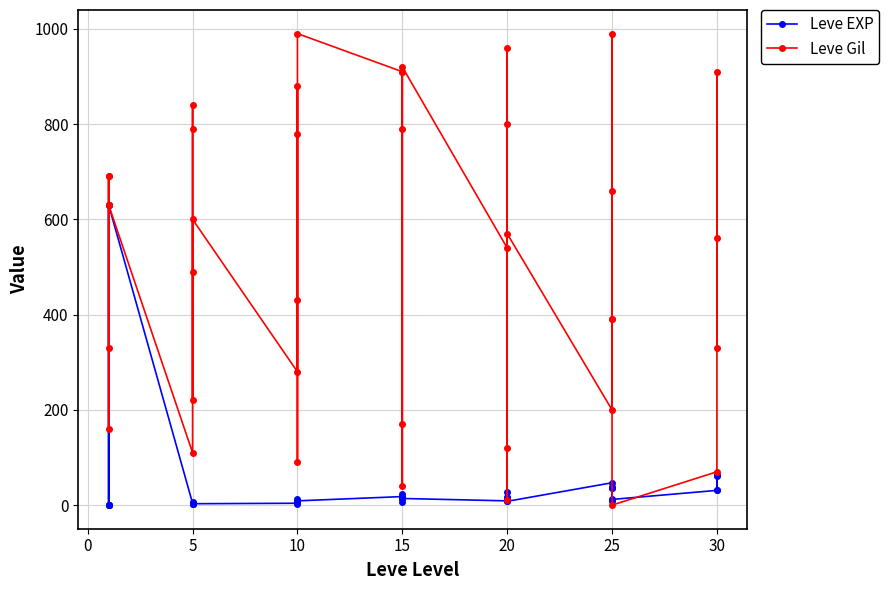

What is the maximum value for Leve EXP?

630